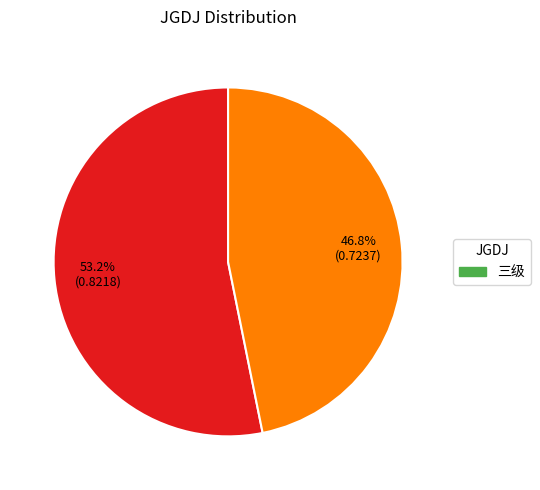

Count the number of slices in the pie.

2